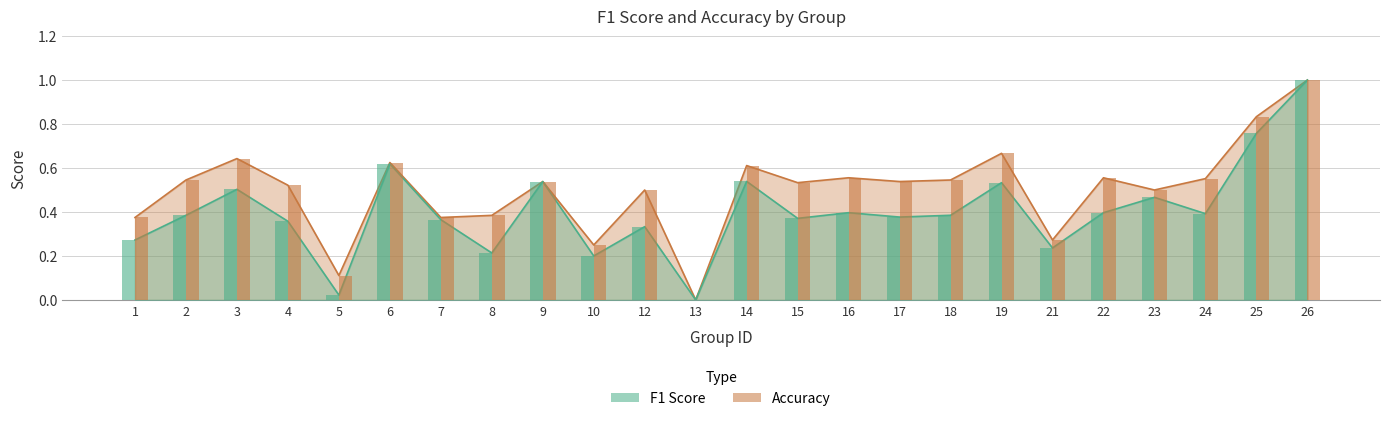

At which label does accuracy reach its minimum?

13